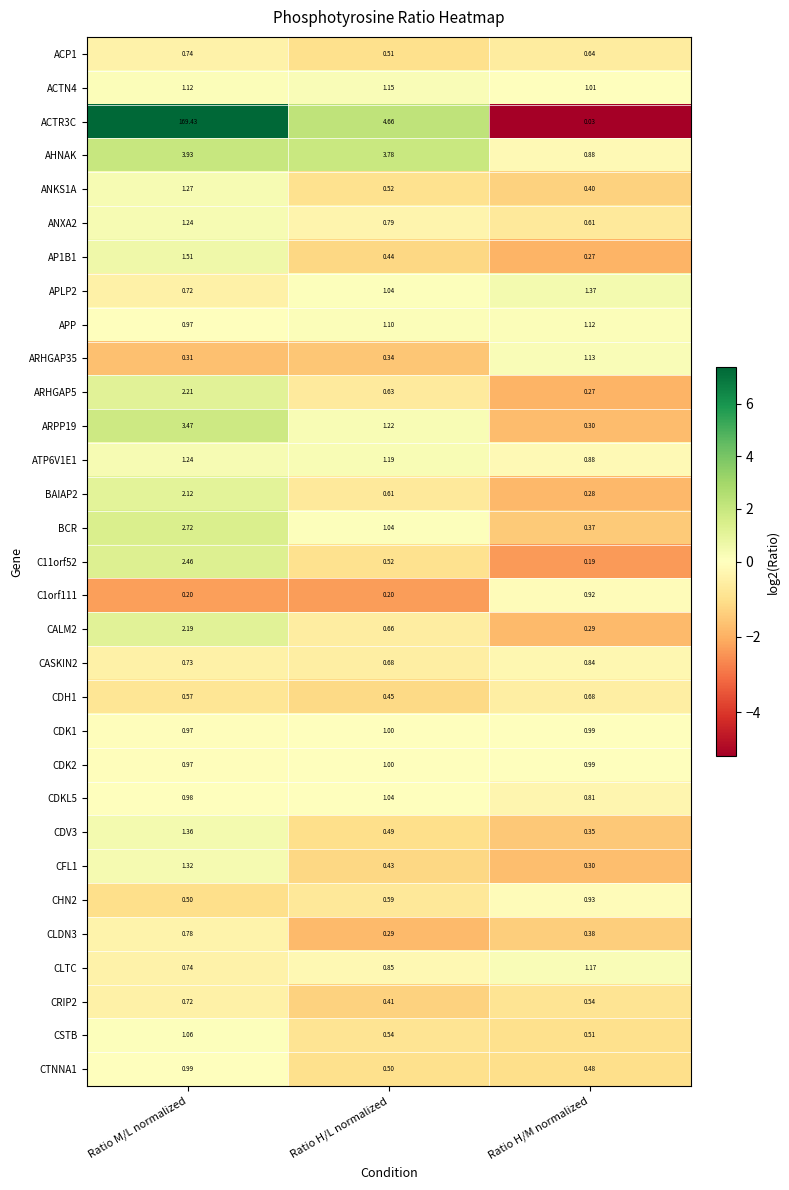

Rank the categories by ARHGAP35 value from lowest to highest.

Ratio M/L normalized, Ratio H/L normalized, Ratio H/M normalized